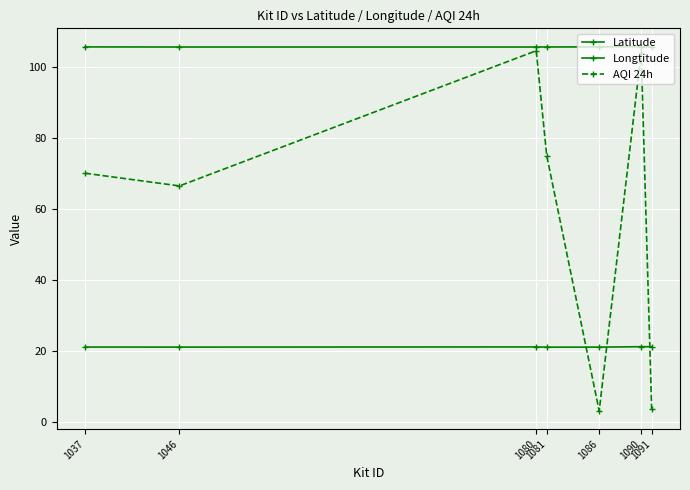

Reading left to right, transcribe all the data shown in this chart.

Latitude: 21.1	21.0	21.1	21.0	21.0	21.1	21.1
Longtitude: 105.8	105.8	105.8	105.8	105.8	105.9	105.8
AQI 24h: 70.1	66.6	104.7	75.1	3.0	104.2	3.6